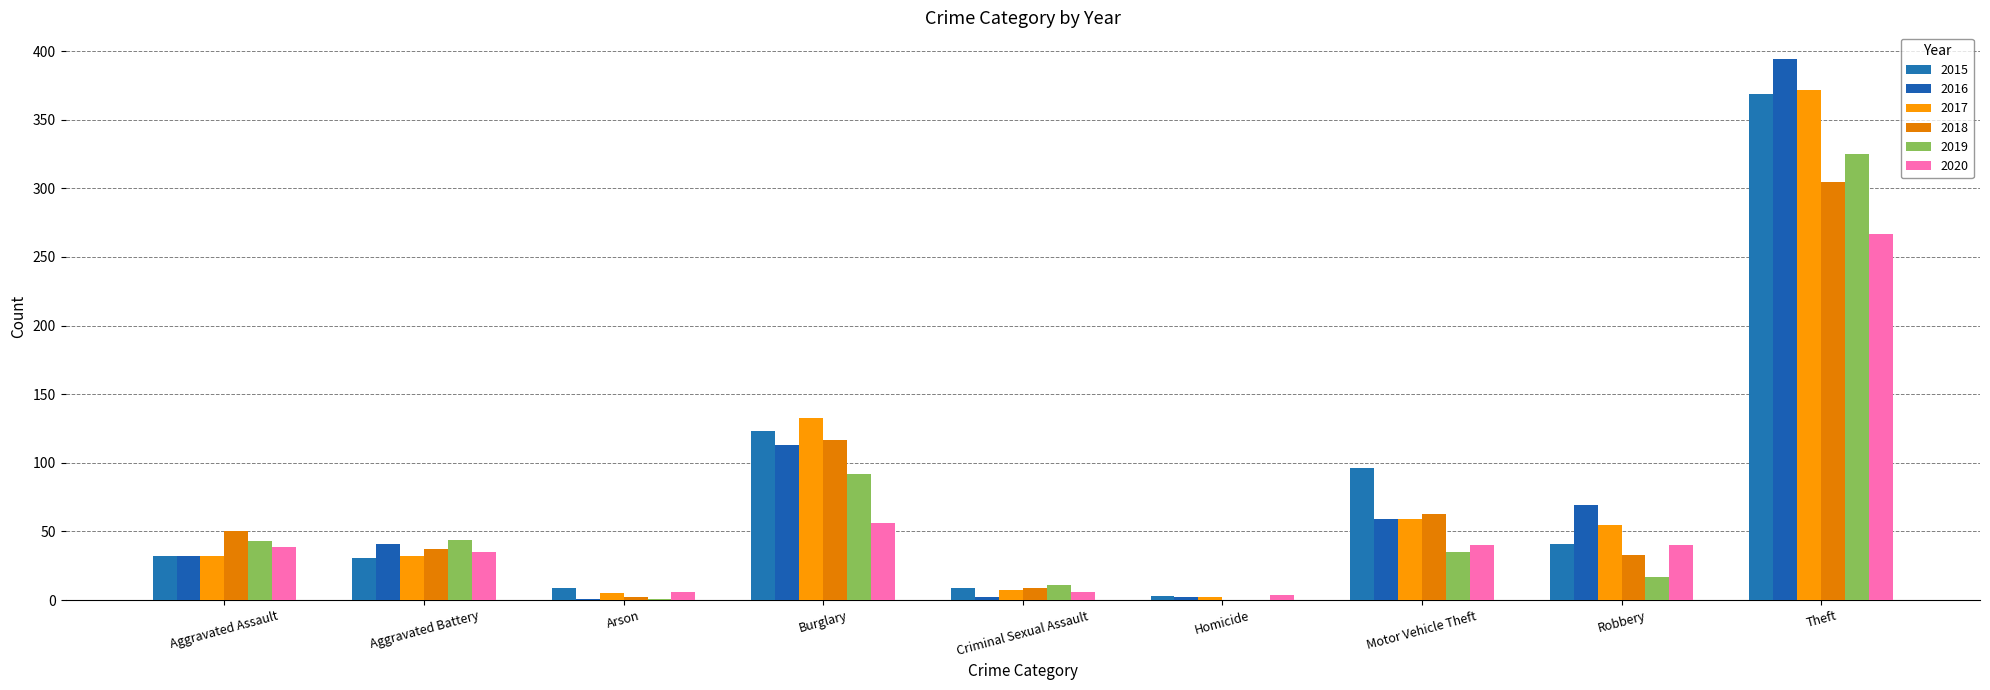

How many series are shown in this chart?

6